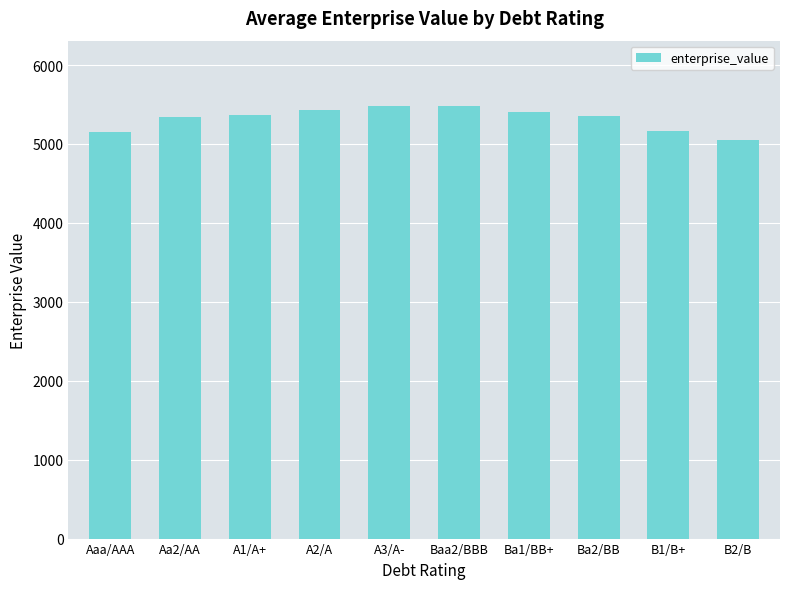

What value does the data have at Baa2/BBB?

5482.3